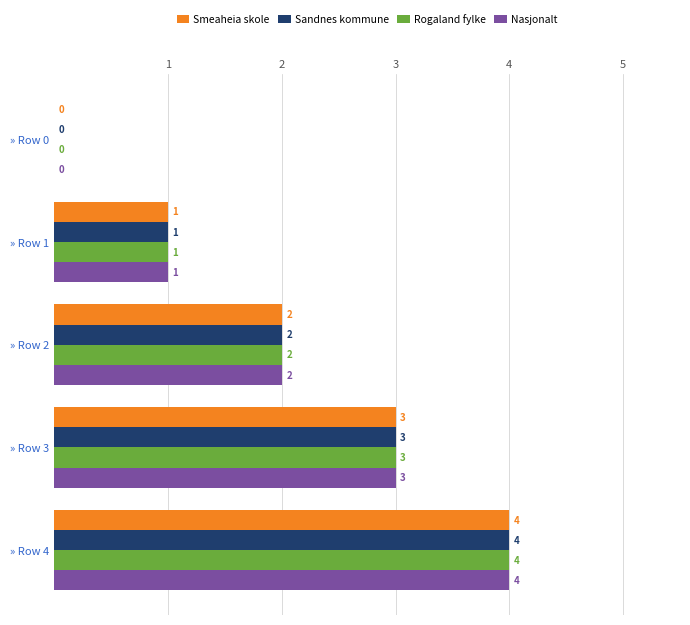

What is the total value across all series at » Row 2?

8